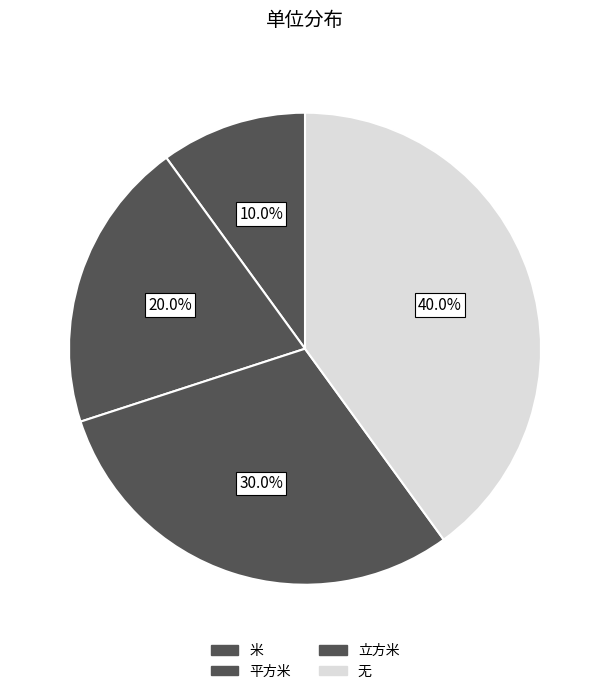

Rank the categories by value from lowest to highest.

米, 平方米, 立方米, 无